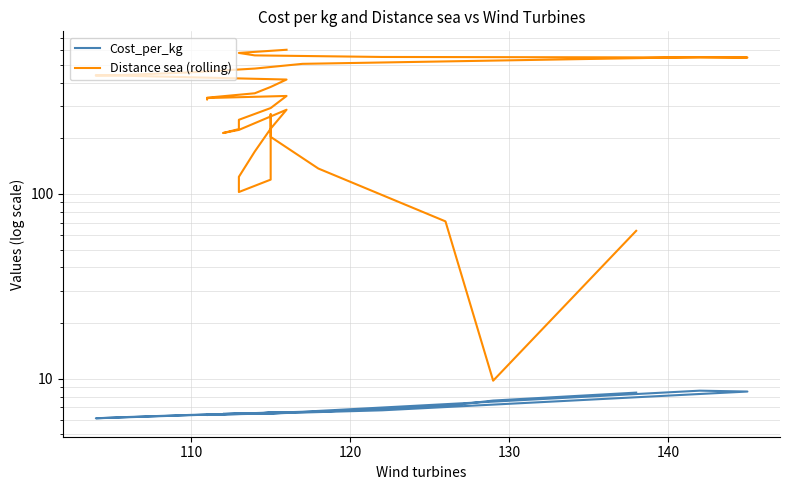

True or false: Distance sea (rolling) and Cost_per_kg intersect in this chart.

False